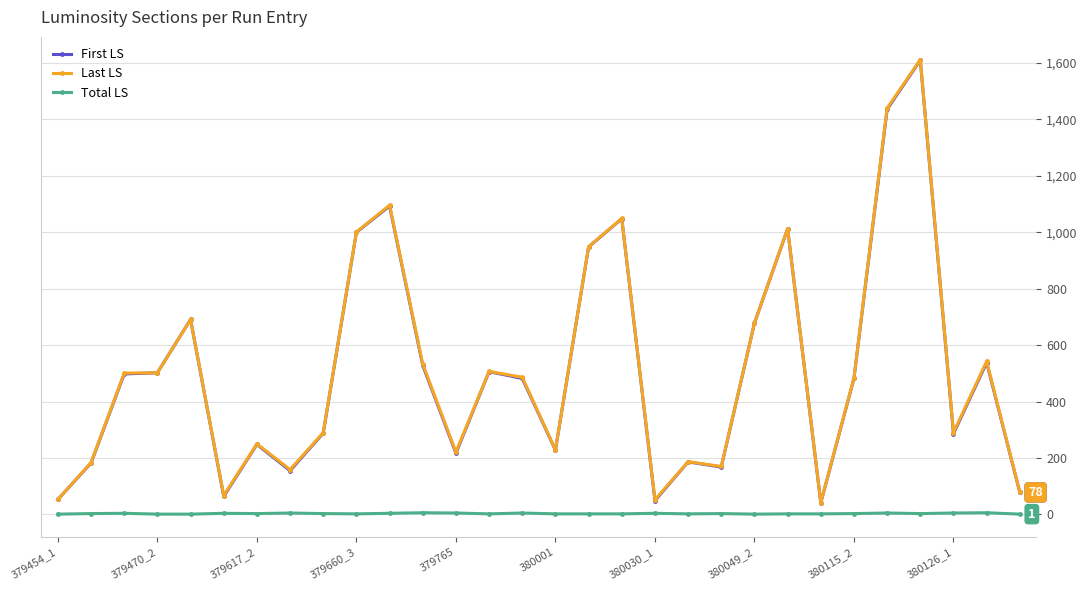

At how many categories does at least one series exceed 366?

16